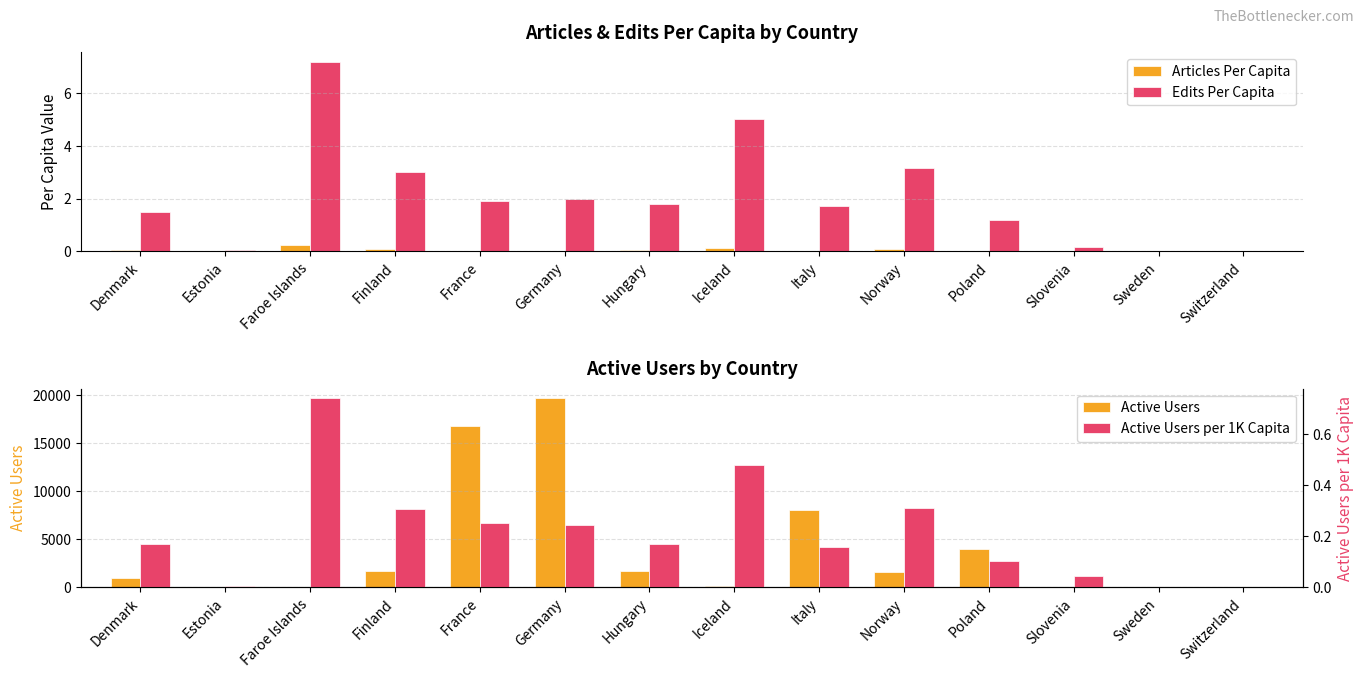

Which series has the largest total across all categories?

Active Users